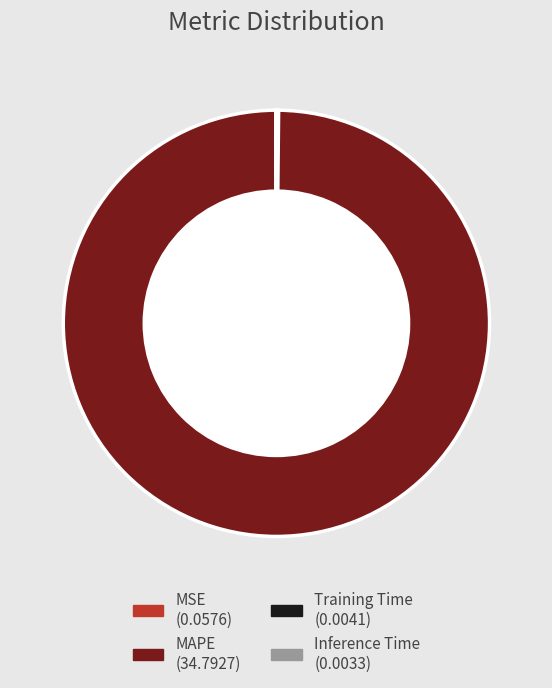

Which category accounts for the majority?

MAPE